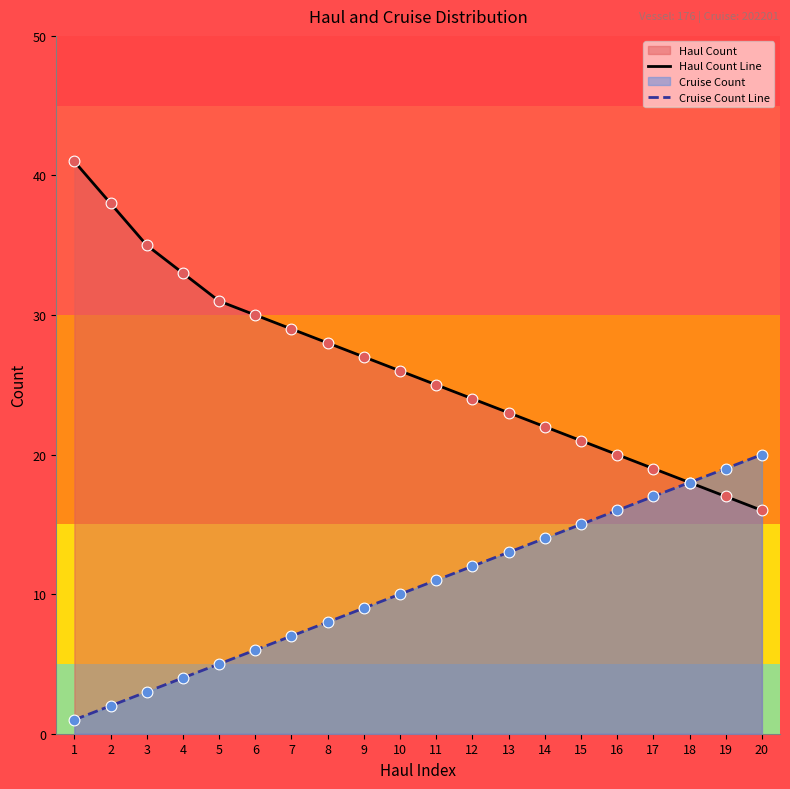

Which series has the widest spread of Y values?

Haul Count Line